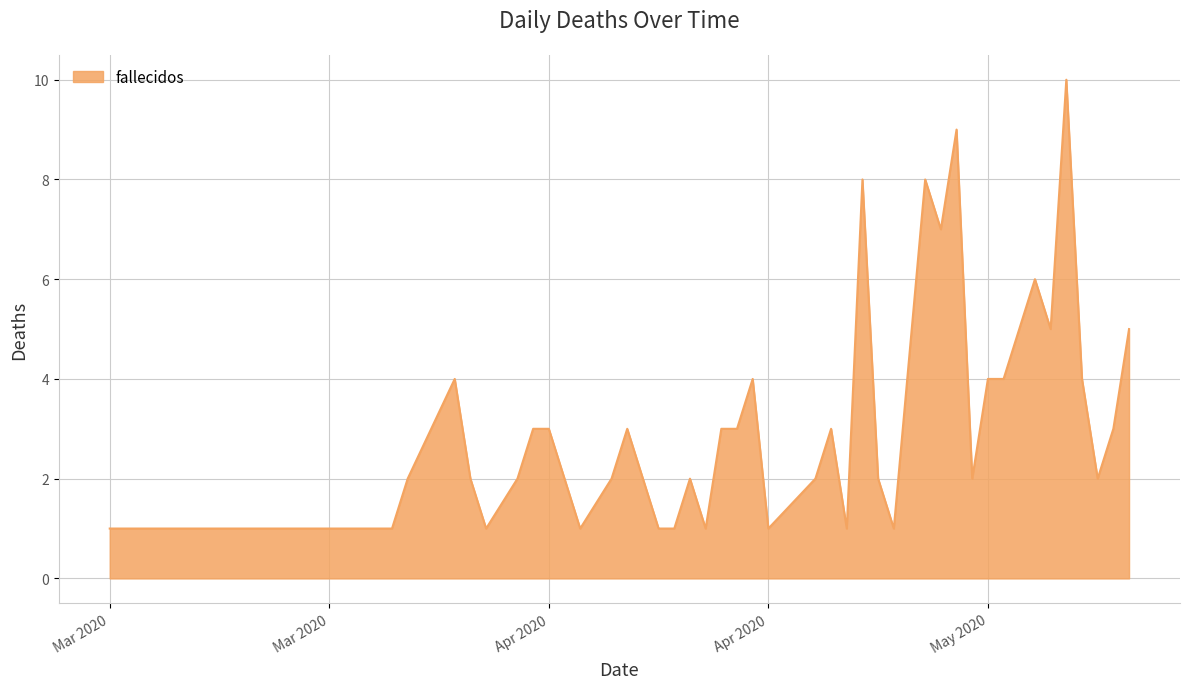

What is the difference between the maximum and minimum values?

9